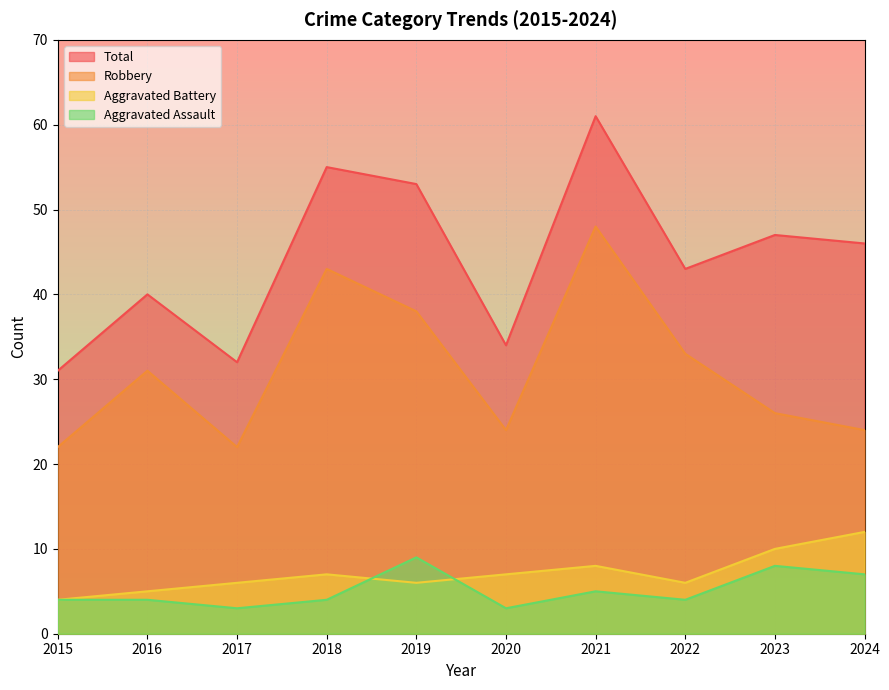

Is the value of Robbery at 2020 greater than the value of Aggravated Assault at 2016?

Yes